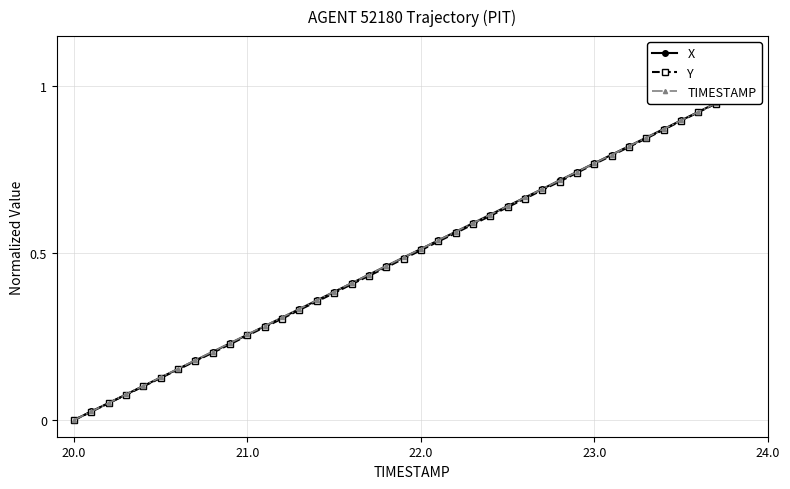

How many distinct data groups are displayed?

3